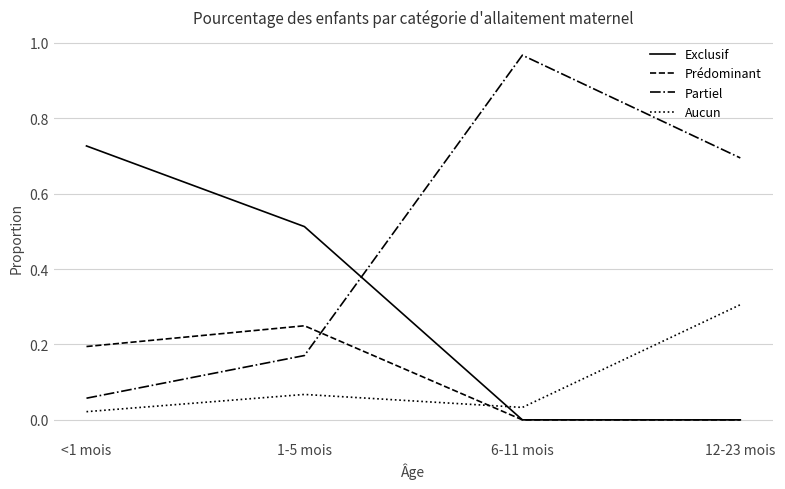

In Aucun, how many points are higher than both neighbors (excluding endpoints)?

1